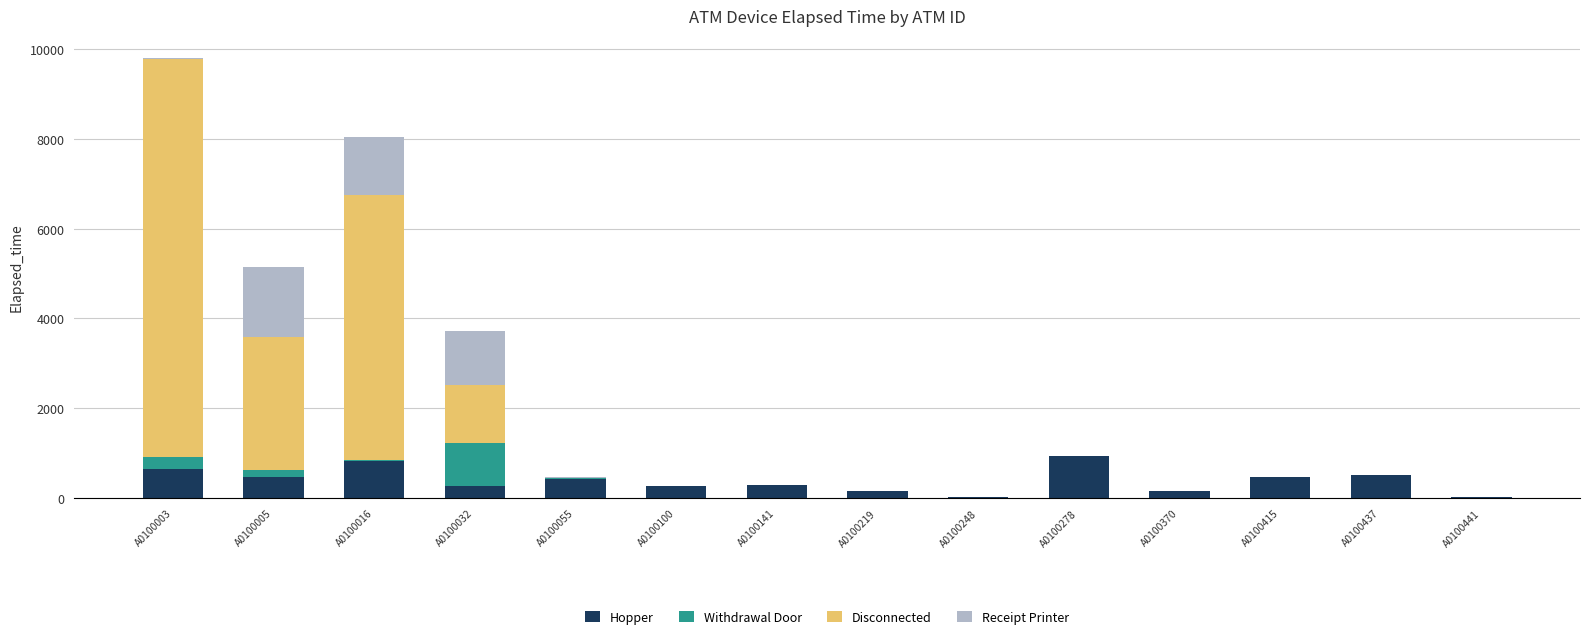

At which category is the sum across all series the highest?

A0100003